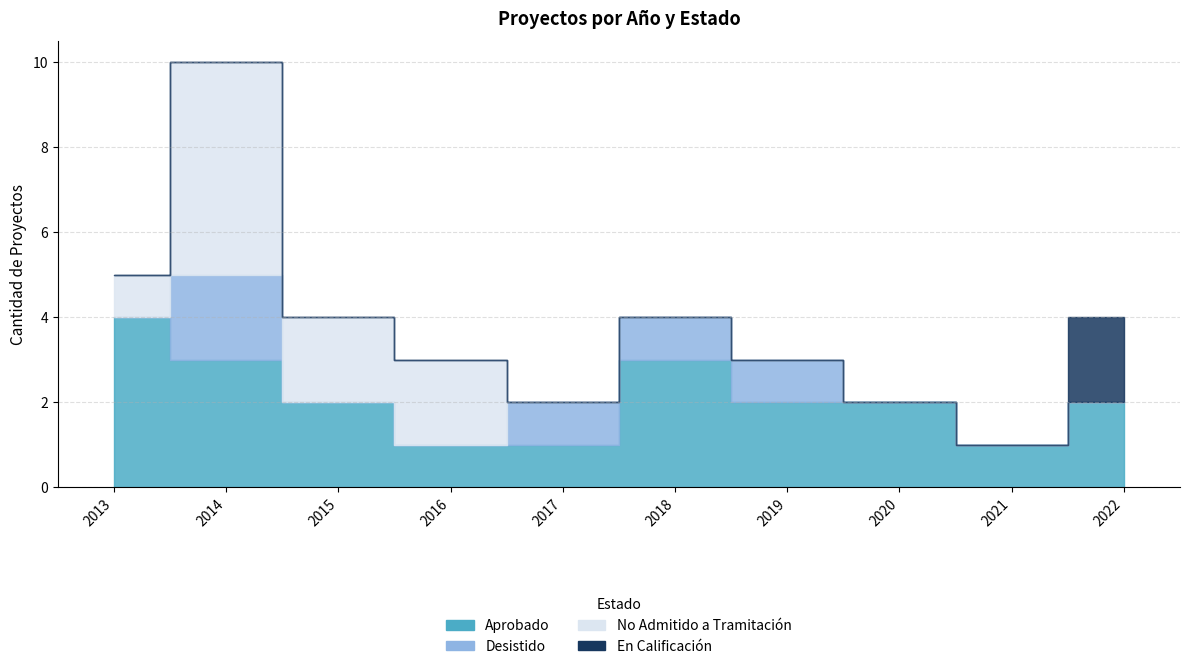

What is the value of the No Admitido a Tramitación point at the 4th from the left?

2